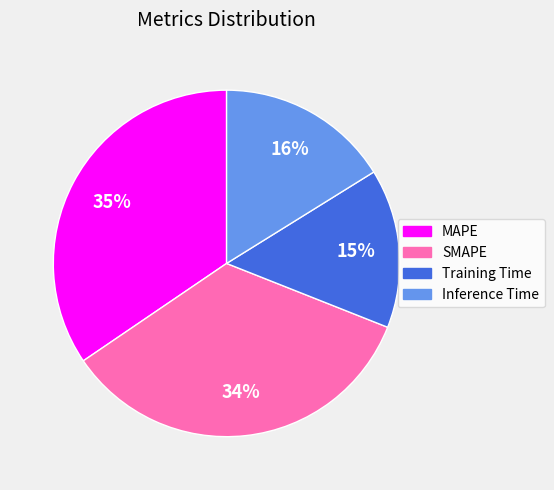

Which category has the smallest portion of the pie?

Training Time